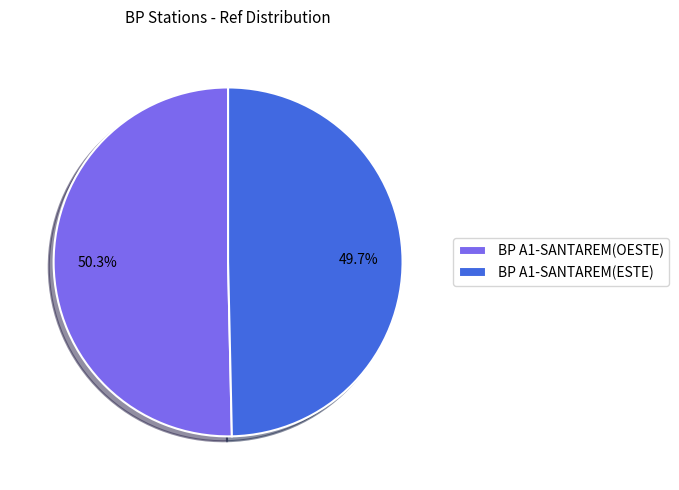

Which has a higher value, BP A1-SANTAREM(OESTE) or BP A1-SANTAREM(ESTE)?

BP A1-SANTAREM(OESTE)